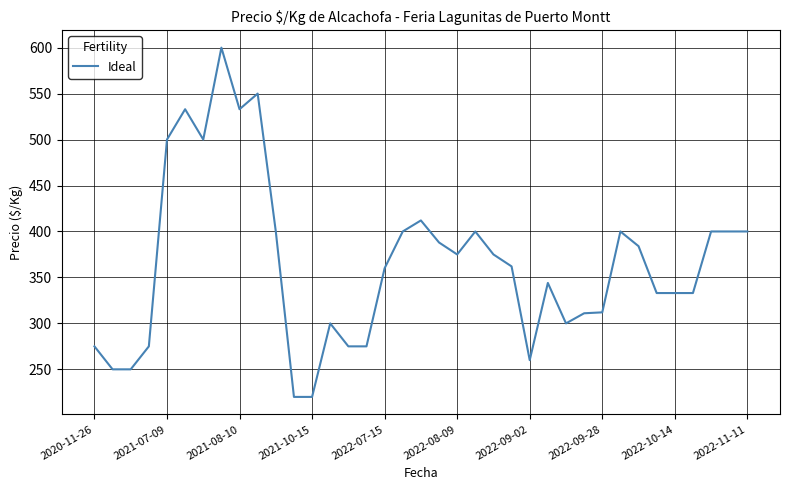

What is the difference between the maximum and minimum values?

380